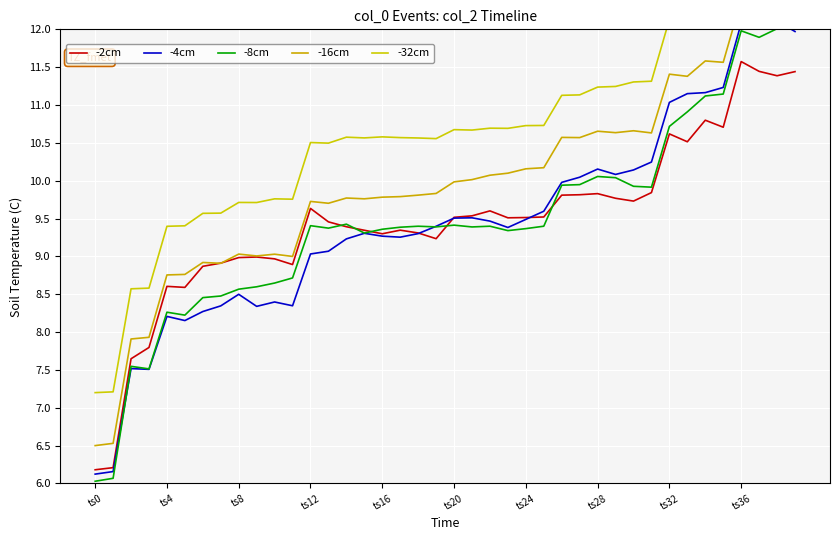

What is the difference between the maximum and minimum values in the -4cm series?

6.0